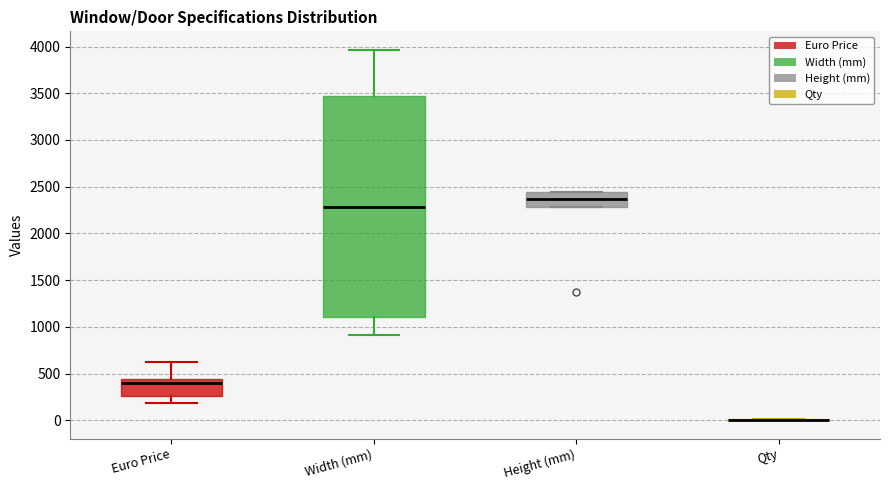

Reading left to right, read every box against the y-axis: the position of its median line, the range the box covers, and the ends of its whiskers. The values are not printed on the chart, so give them approximately, as read against the axis.

Euro Price: median 400, box 250 to 450, whiskers 200 to 600
Width (mm): median 2300, box 1100 to 3450, whiskers 900 to 3950
Height (mm): median 2350, box 2300 to 2450, whiskers 2300 to 2450
Qty: box collapsed to a line at 0, whiskers 0 to 0